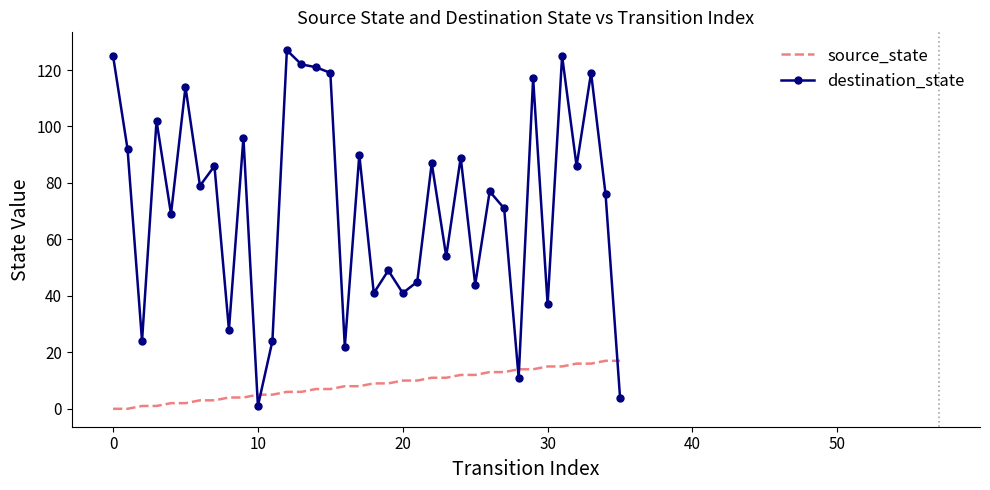

How many times do destination_state and source_state cross each other?

5